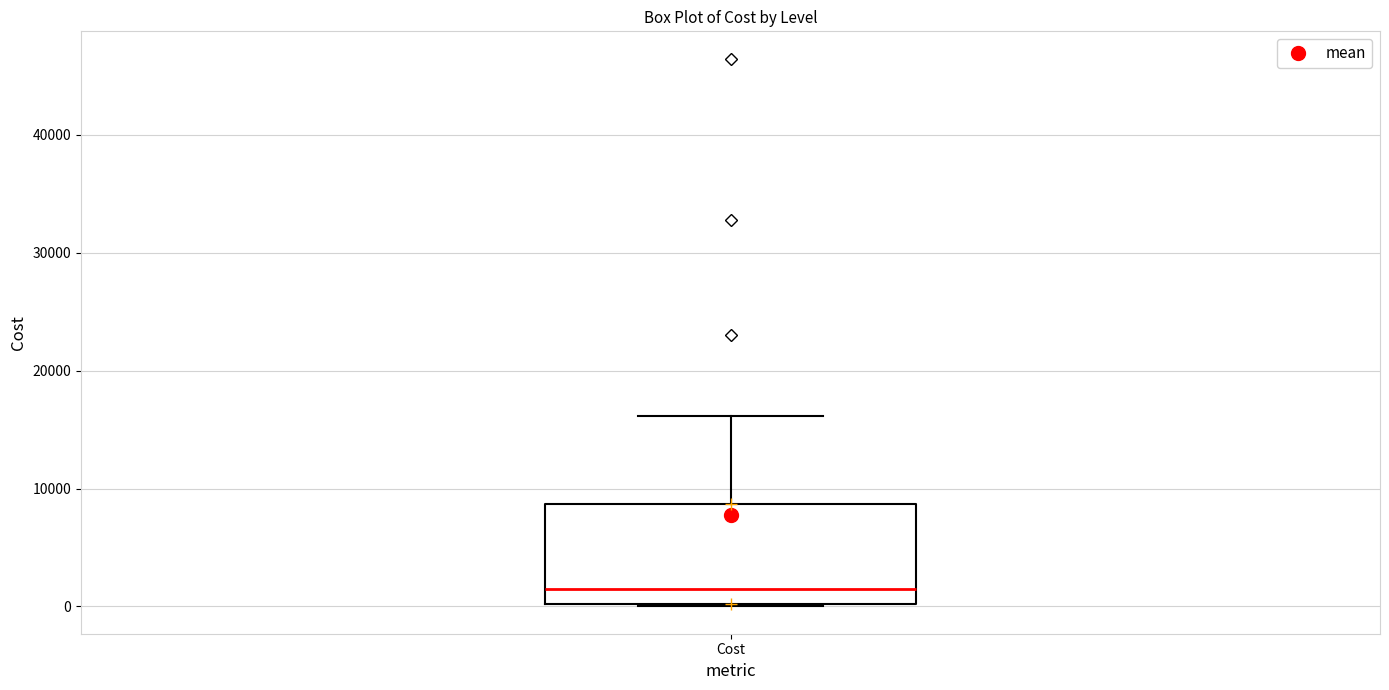

Read this box plot against the y-axis: the position of the median line, the range covered by the box, and the ends of both whiskers. The values are not printed on the chart, so give them approximately, as read against the axis.

median 1000, box 0 to 9000, whiskers 0 to 16000